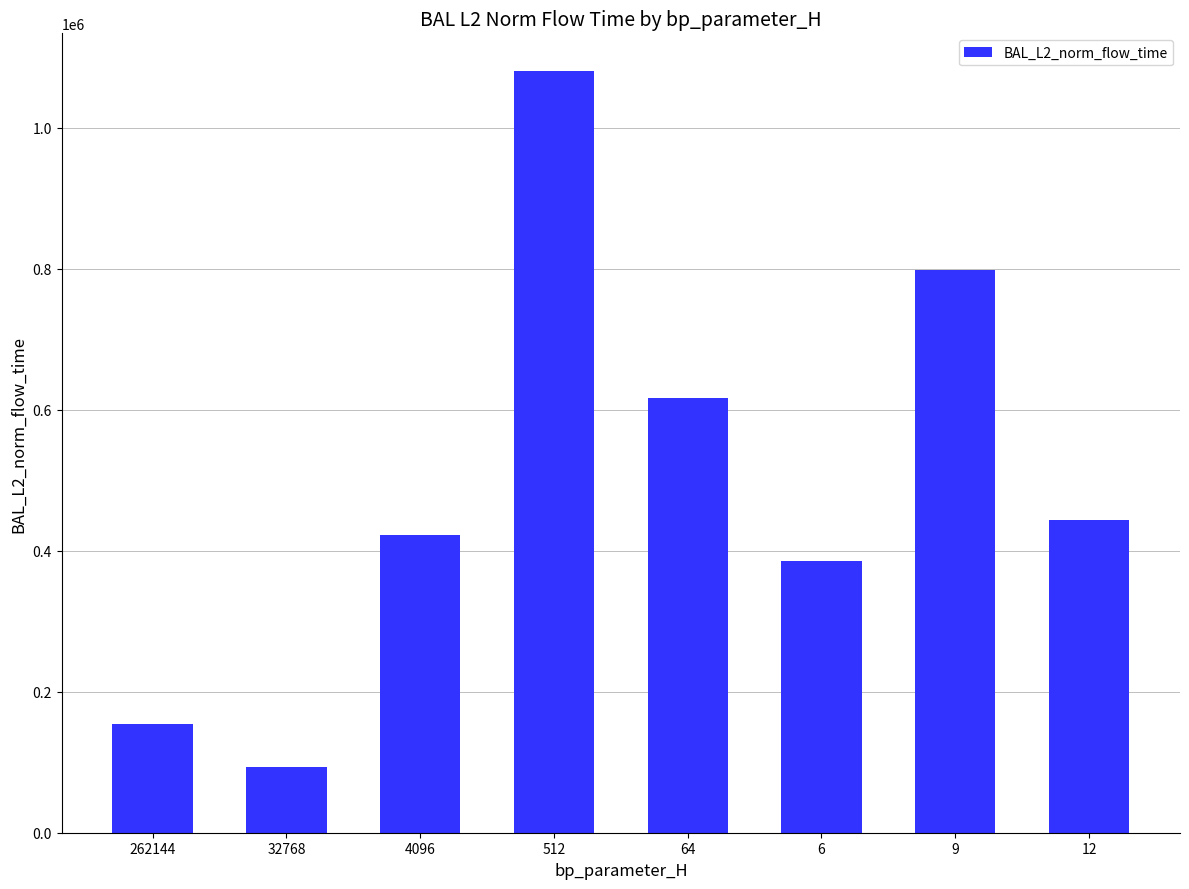

What is the value of the 7th bar from the left?

798395.4